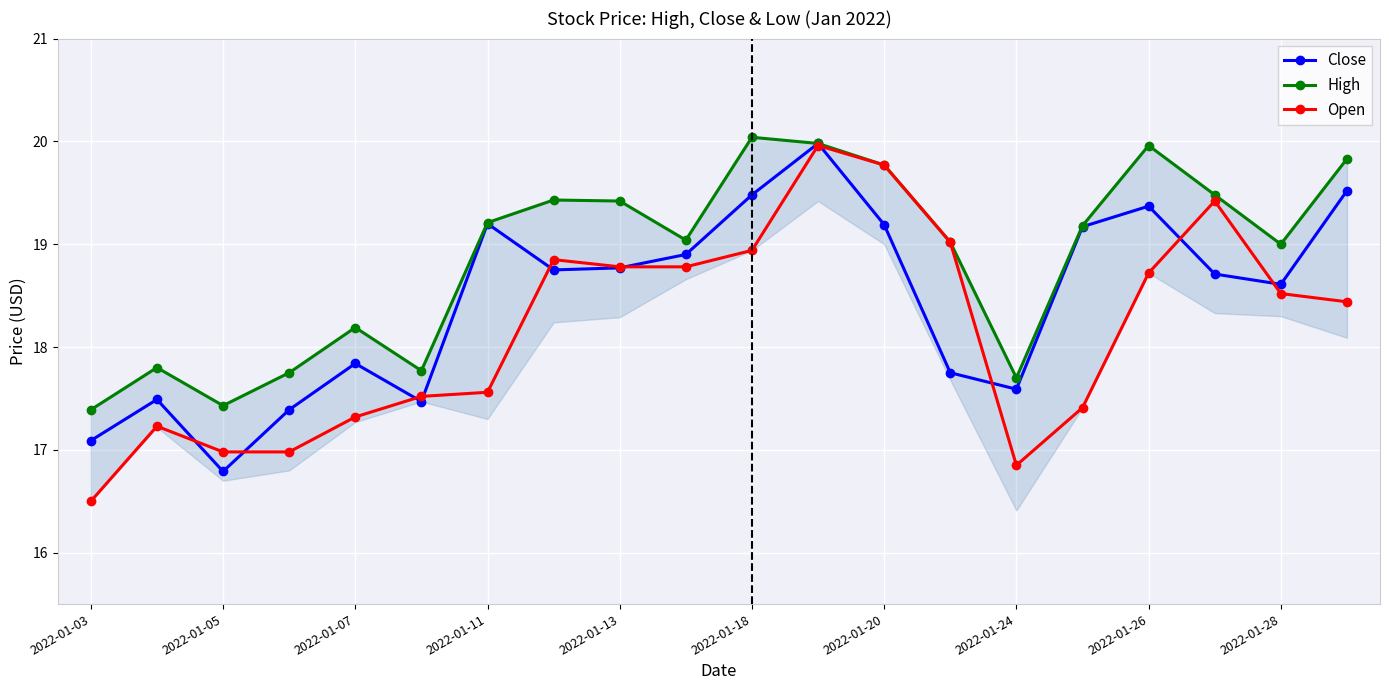

How many interior local valleys does the Close series have?

5